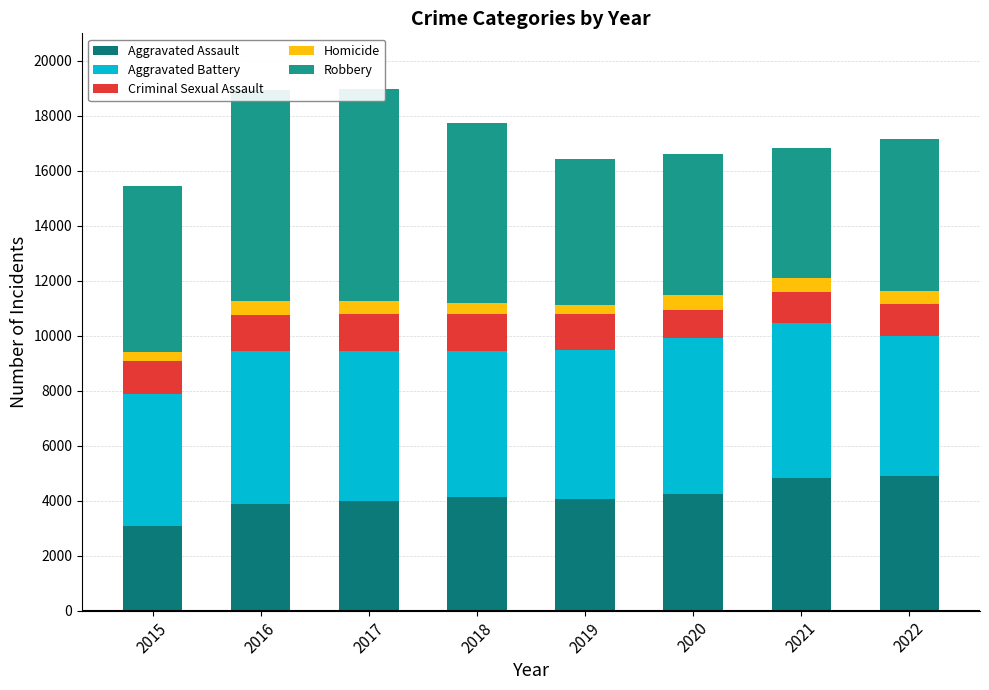

Reading left to right, extract all data points from this chart.

Aggravated Assault: 3069	3872	3971	4149	4061	4243	4835	4894
Aggravated Battery: 4829	5581	5462	5306	5421	5688	5613	5080
Criminal Sexual Assault: 1172	1292	1356	1334	1297	1014	1128	1166
Homicide: 342	506	479	398	347	530	541	472
Robbery: 6030	7686	7715	6553	5306	5133	4719	5548